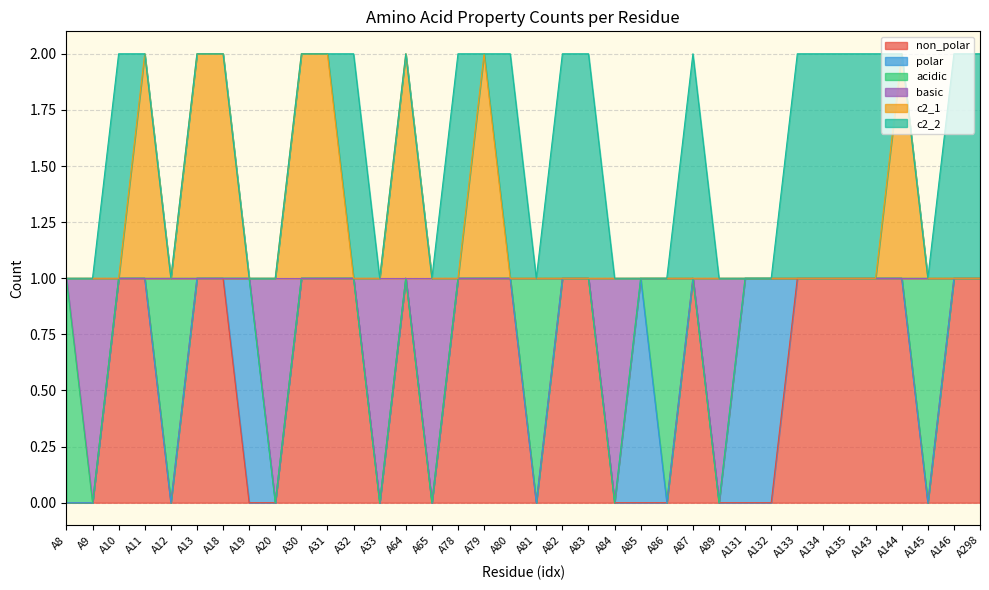

What is the difference between the highest and lowest values at A145?

1